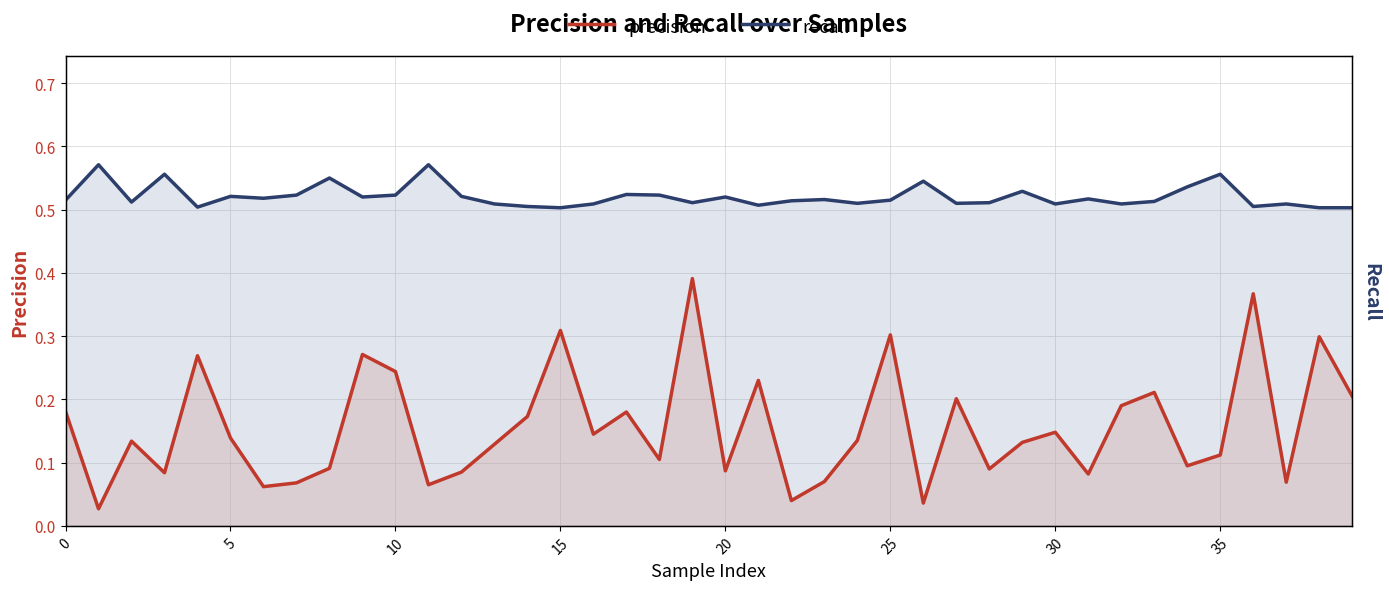

The value of recall at 28 is 0.5. True or false?

True